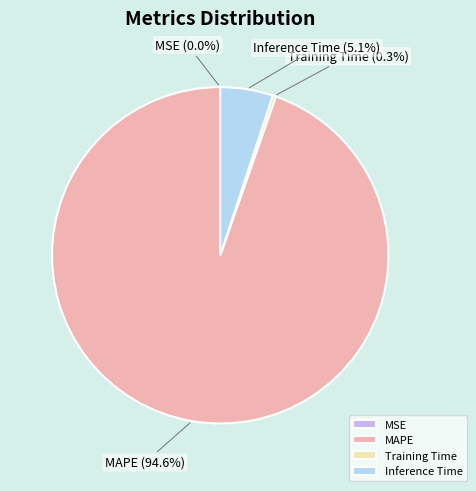

What is the largest slice in the pie chart?

MAPE